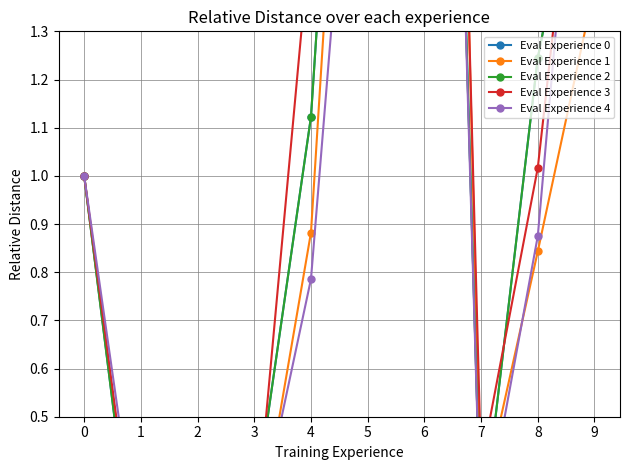

What value does the Eval Experience 1 series have at 3?

0.2